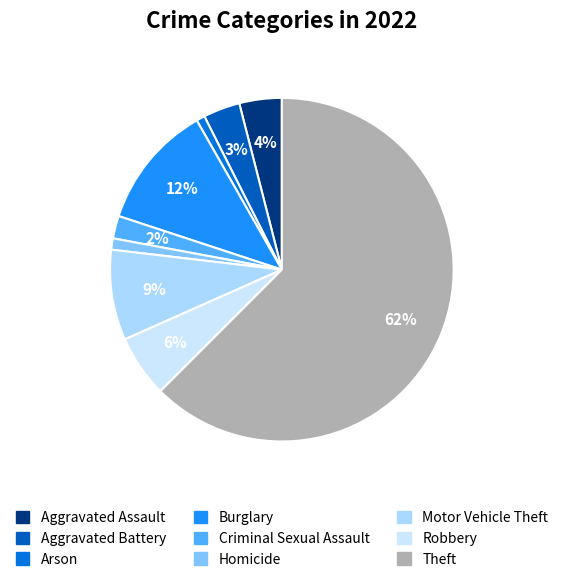

Which slice is the largest?

Theft